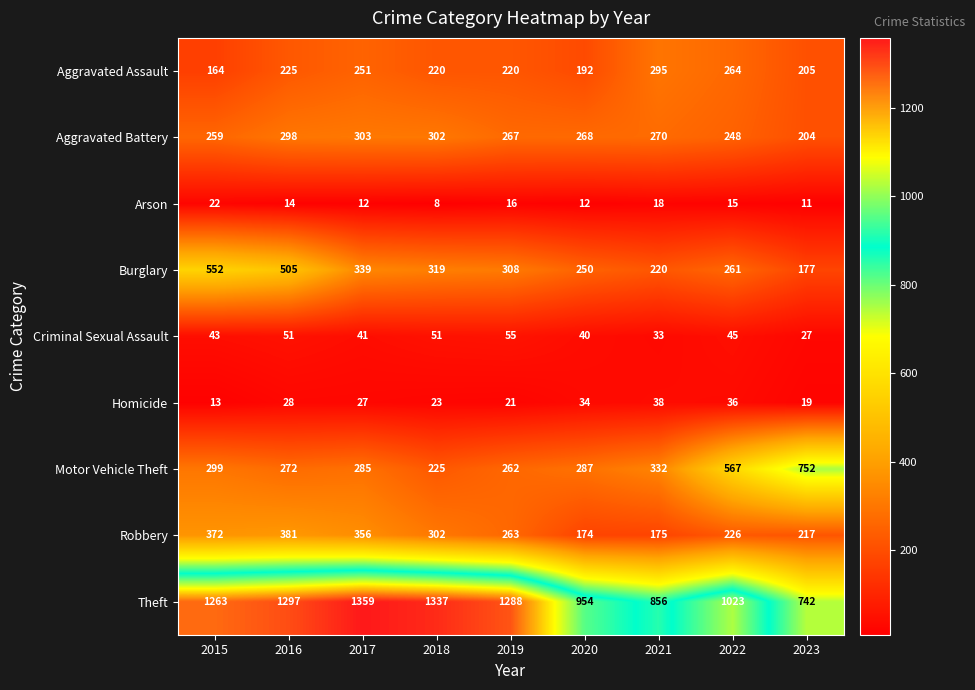

Which series has the largest range (max minus min)?

Theft